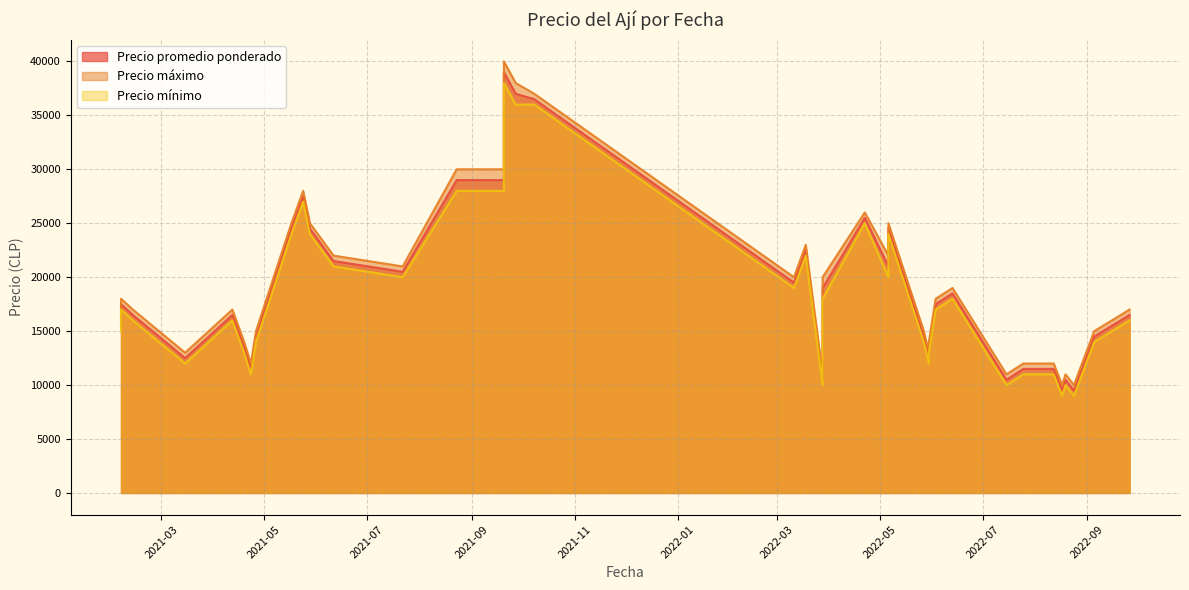

Reading left to right, list all the values displayed in this chart.

Precio promedio ponderado: 2021-07-22=20500	2021-06-11=21500	2022-08-19=10500	2022-05-06=24500	2022-05-06=21000	2021-04-23=11500	2021-05-17=24500	2021-08-23=29000	2021-02-05=17500	2021-02-05=15500	2022-07-15=10500	2021-09-20=29000	2021-09-20=39000	2022-07-25=11500	2021-09-27=37000	2022-08-12=11500	2021-03-15=12500	2021-04-12=16500	2022-06-13=18500	2022-05-27=14500	2021-05-28=24500	2022-06-03=17500	2021-02-12=16500	2021-04-26=14500	2021-04-19=13500	2021-05-24=27500	2022-09-05=14500	2022-08-24=9500	2022-03-18=22500	2022-08-17=9500	2022-09-26=16500	2022-08-05=11500	2022-03-28=19000	2022-03-28=19000	2022-03-28=10500	2022-03-11=19500	2022-05-30=13500	2022-05-30=12500	2021-10-08=36500	2022-04-22=25500
Precio máximo: 2021-07-22=21000	2021-06-11=22000	2022-08-19=11000	2022-05-06=25000	2022-05-06=22000	2021-04-23=12000	2021-05-17=25000	2021-08-23=30000	2021-02-05=18000	2021-02-05=16000	2022-07-15=11000	2021-09-20=30000	2021-09-20=40000	2022-07-25=12000	2021-09-27=38000	2022-08-12=12000	2021-03-15=13000	2021-04-12=17000	2022-06-13=19000	2022-05-27=15000	2021-05-28=25000	2022-06-03=18000	2021-02-12=17000	2021-04-26=15000	2021-04-19=14000	2021-05-24=28000	2022-09-05=15000	2022-08-24=10000	2022-03-18=23000	2022-08-17=10000	2022-09-26=17000	2022-08-05=12000	2022-03-28=20000	2022-03-28=20000	2022-03-28=11000	2022-03-11=20000	2022-05-30=14000	2022-05-30=13000	2021-10-08=37000	2022-04-22=26000
Precio mínimo: 2021-07-22=20000	2021-06-11=21000	2022-08-19=10000	2022-05-06=24000	2022-05-06=20000	2021-04-23=11000	2021-05-17=24000	2021-08-23=28000	2021-02-05=17000	2021-02-05=15000	2022-07-15=10000	2021-09-20=28000	2021-09-20=38000	2022-07-25=11000	2021-09-27=36000	2022-08-12=11000	2021-03-15=12000	2021-04-12=16000	2022-06-13=18000	2022-05-27=14000	2021-05-28=24000	2022-06-03=17000	2021-02-12=16000	2021-04-26=14000	2021-04-19=13000	2021-05-24=27000	2022-09-05=14000	2022-08-24=9000	2022-03-18=22000	2022-08-17=9000	2022-09-26=16000	2022-08-05=11000	2022-03-28=18000	2022-03-28=18000	2022-03-28=10000	2022-03-11=19000	2022-05-30=13000	2022-05-30=12000	2021-10-08=36000	2022-04-22=25000